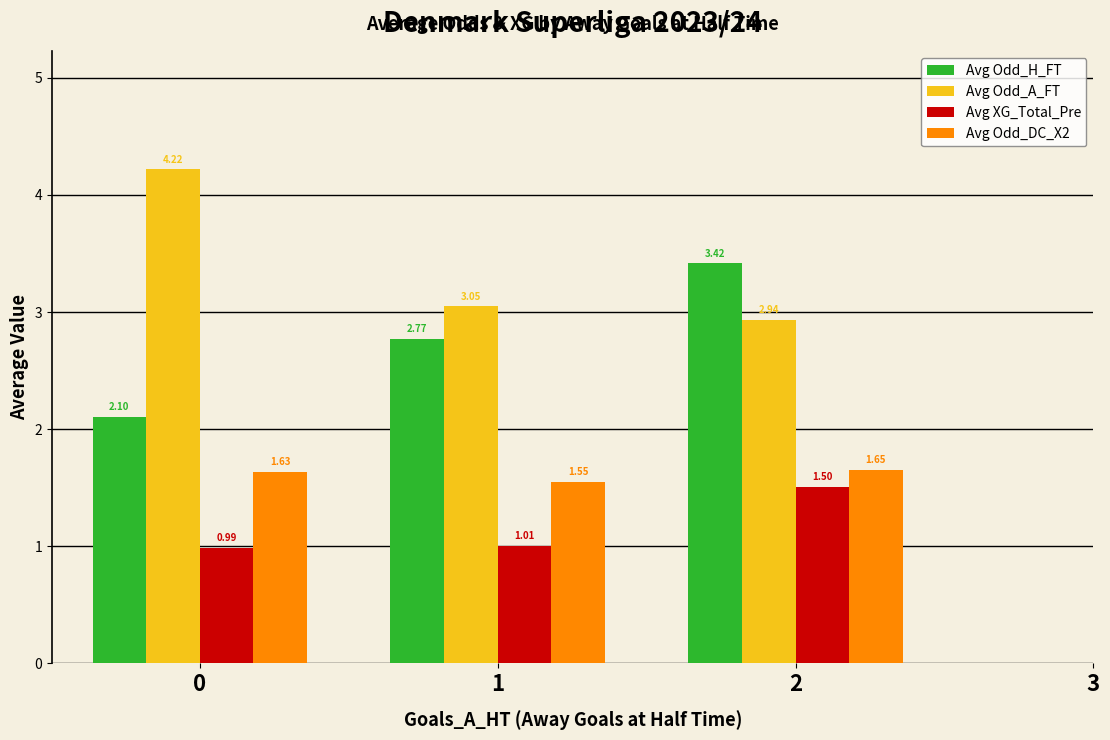

What is the sum of the Avg Odd_A_FT values at 2 and 1?

6.0